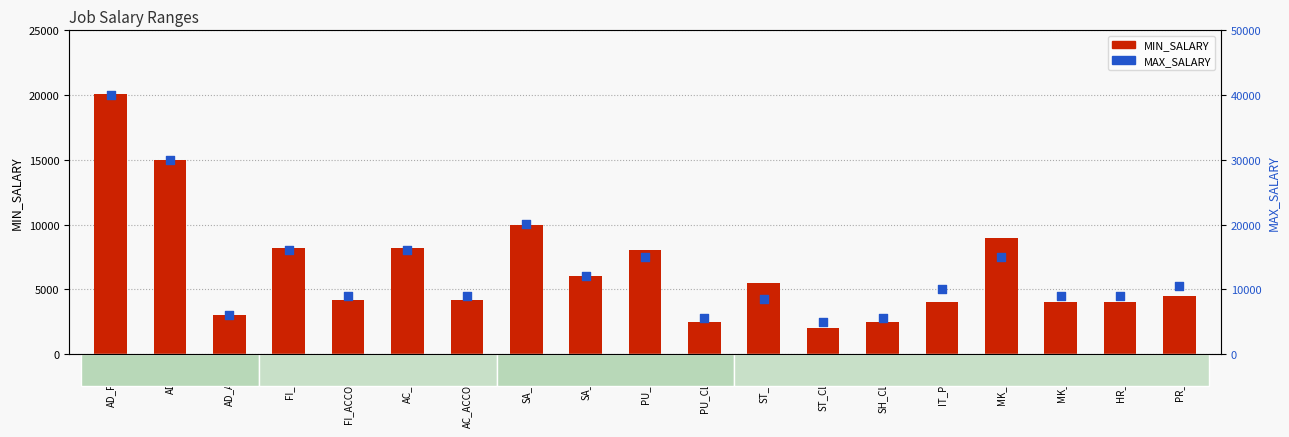

Which series has the largest total across all categories?

MAX_SALARY